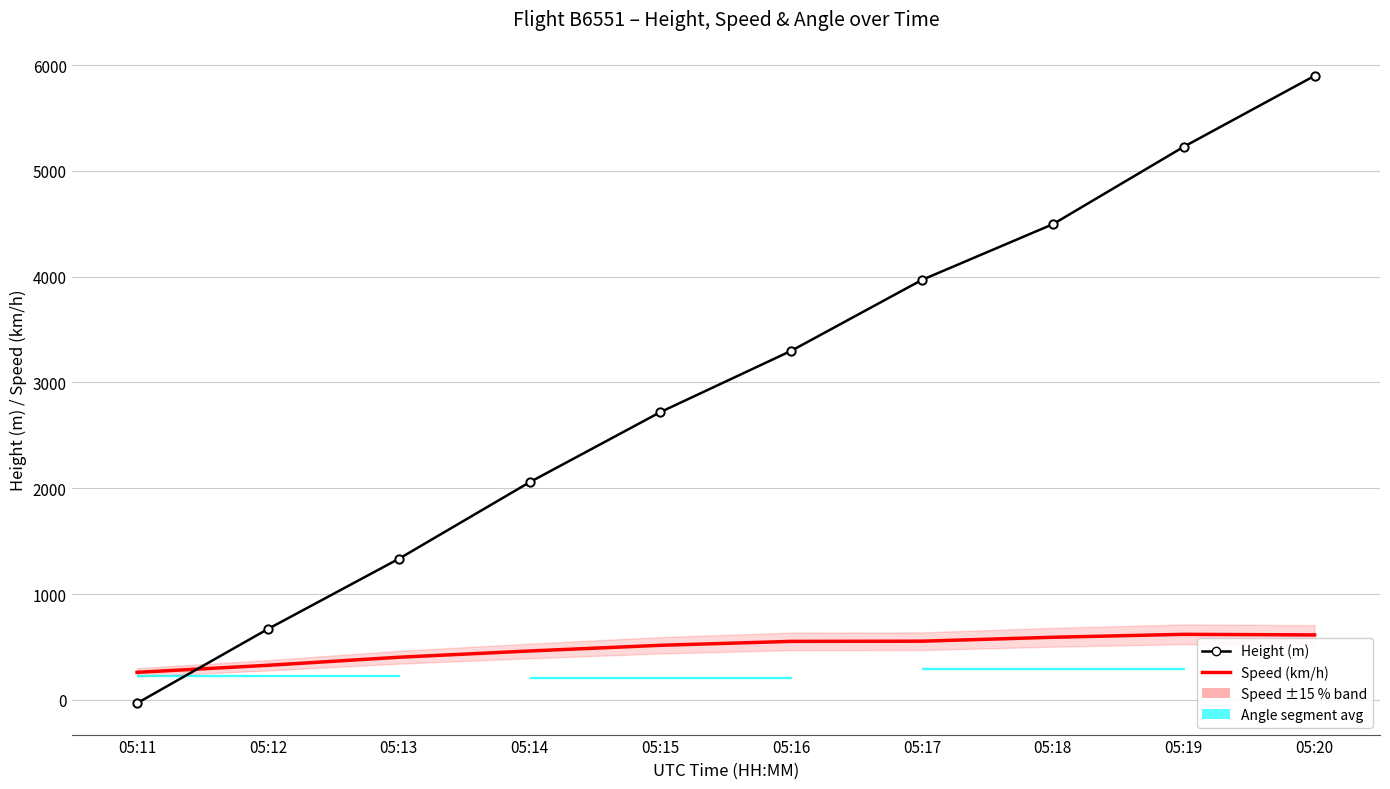

Which series has the largest total across all categories?

Height (m)